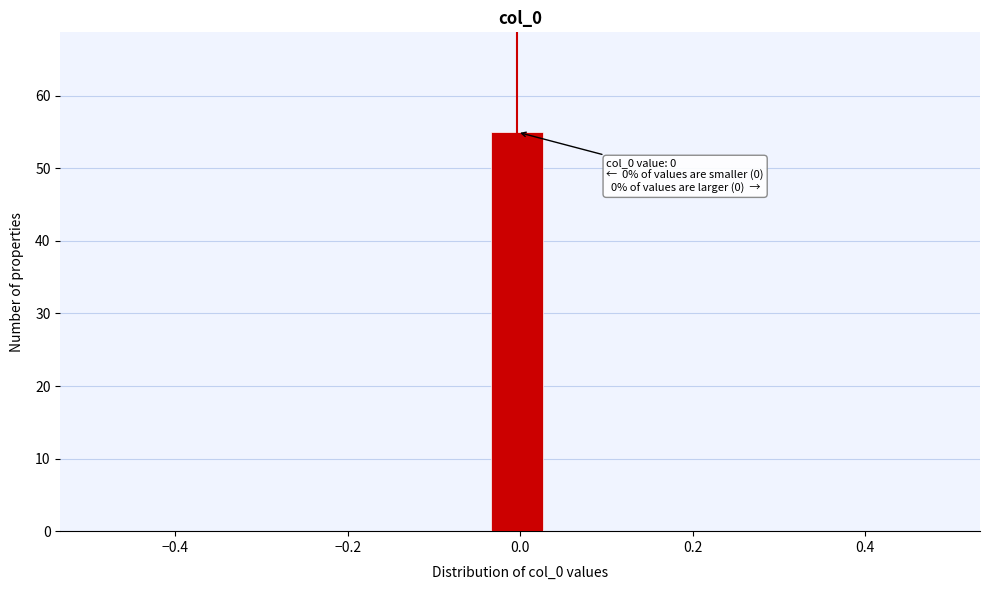

Read against the x-axis, roughly where is the centre of the tallest bar?

0.00